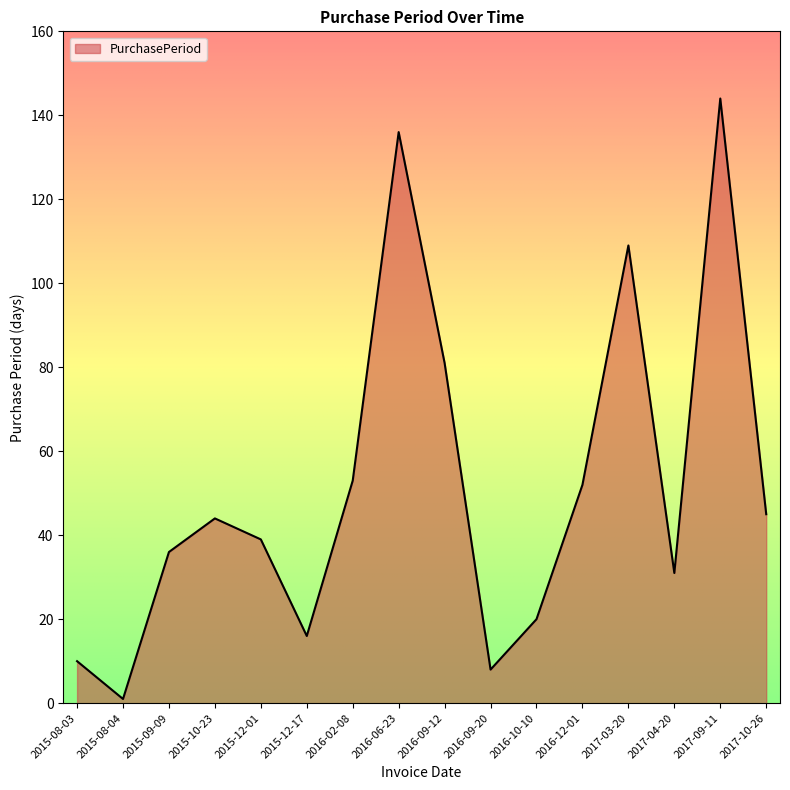

At which label is the value closest to 72?

2016-09-12